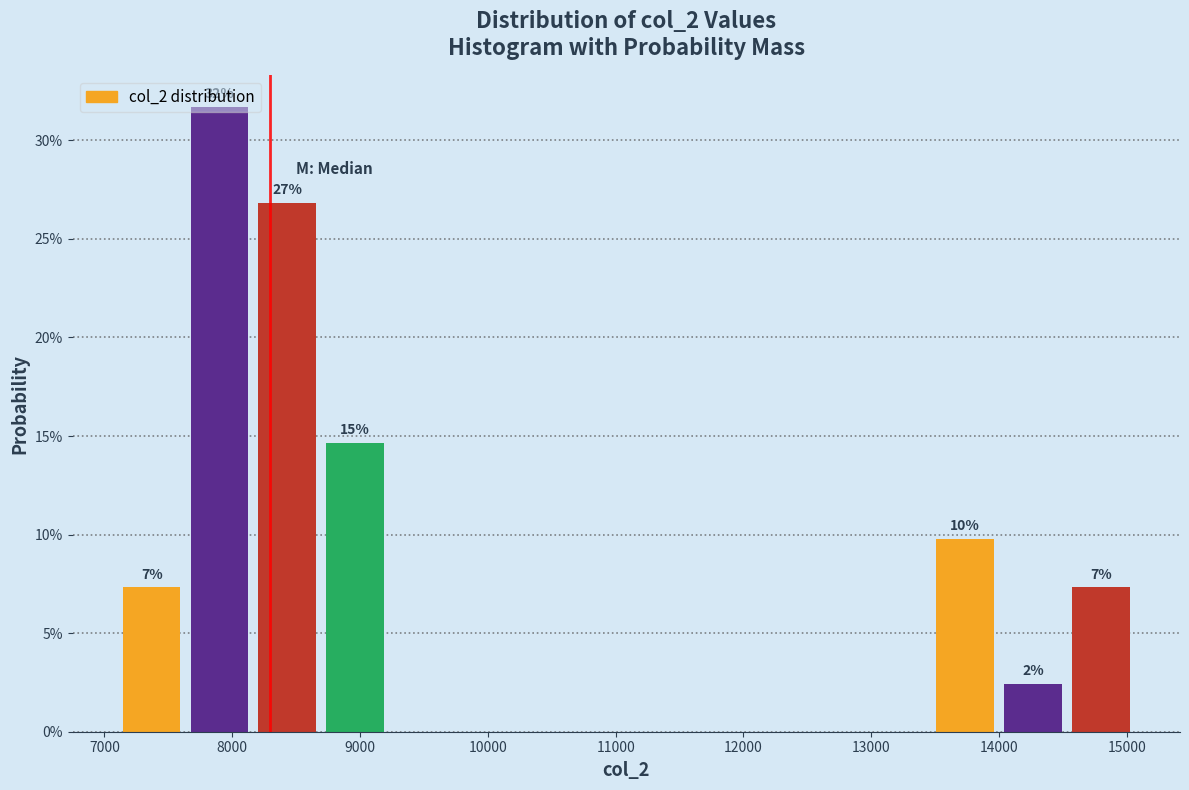

Which range on the x-axis has the tallest bar?

7600 to 8200